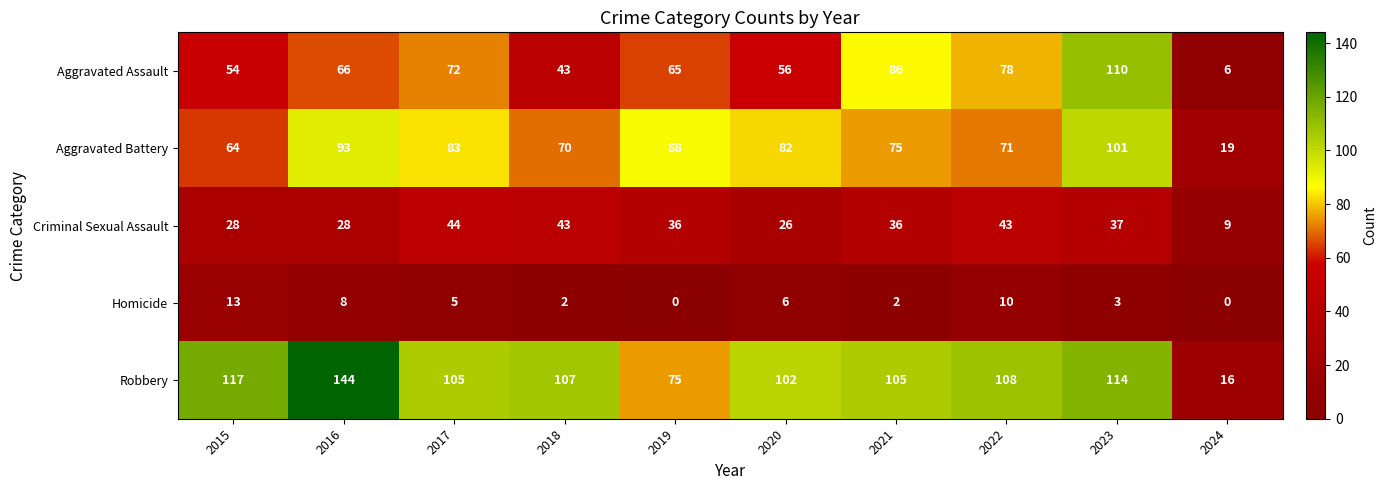

How many distinct data groups are displayed?

5